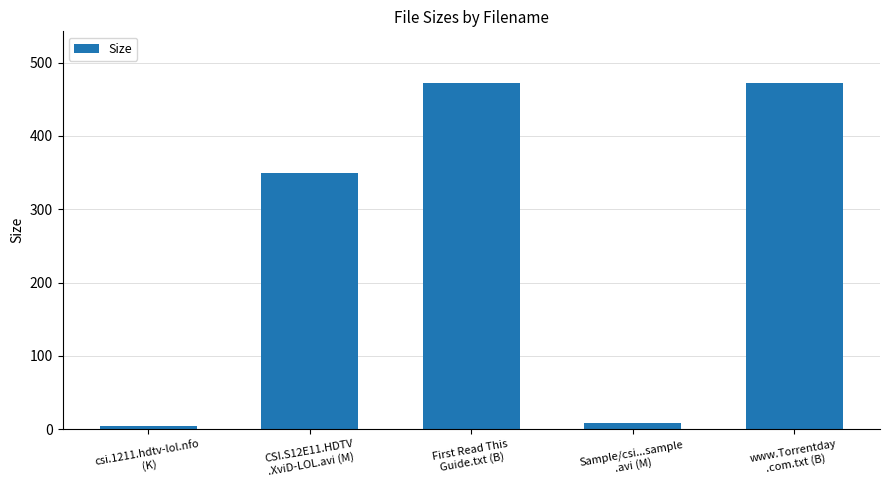

Between First Read This
Guide.txt (B) and csi.1211.hdtv-lol.nfo
(K), which is larger?

First Read This
Guide.txt (B)